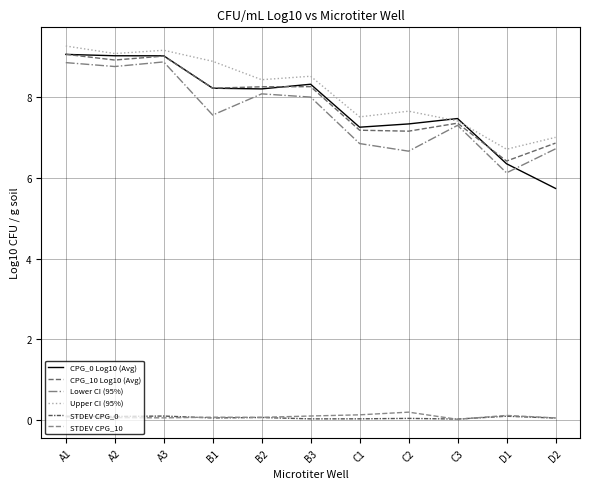

What is the label of the 8th point from the right?

B1